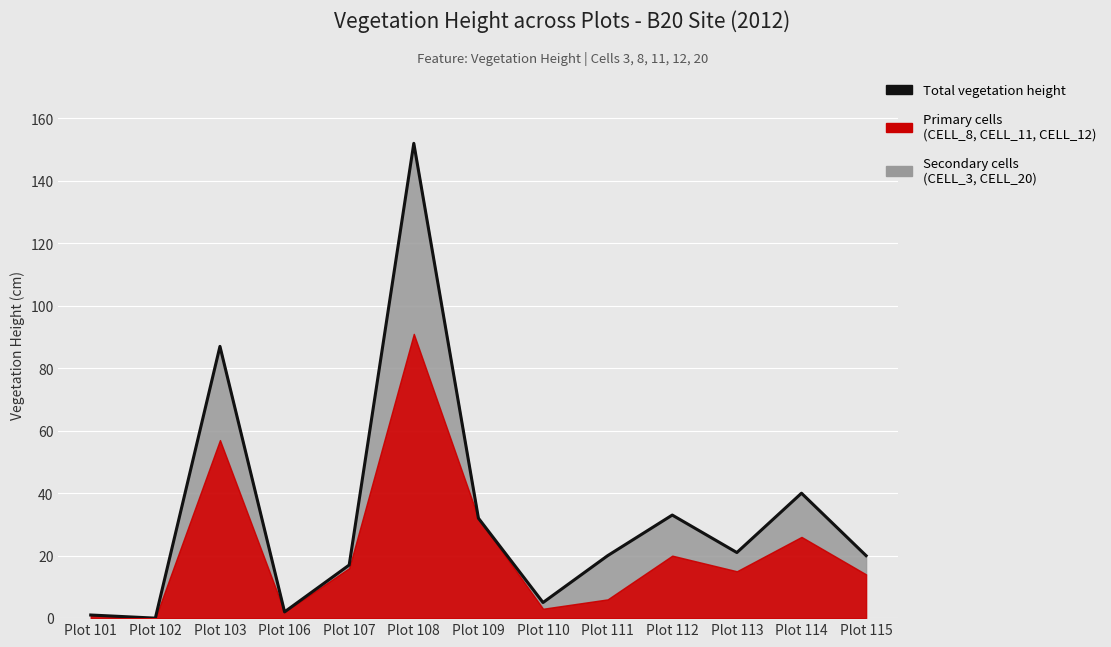

Reading right to left, list all the values displayed in this chart.

20	40	21	33	20	5	32	152	17	2	87	0	1